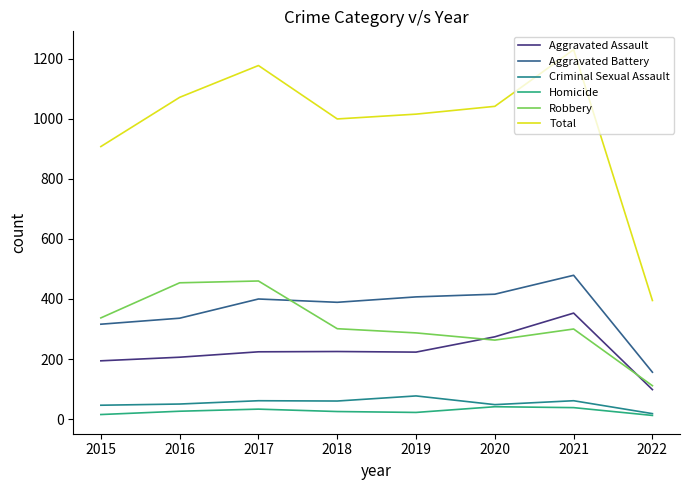

True or false: Aggravated Battery and Criminal Sexual Assault cross at least once.

False